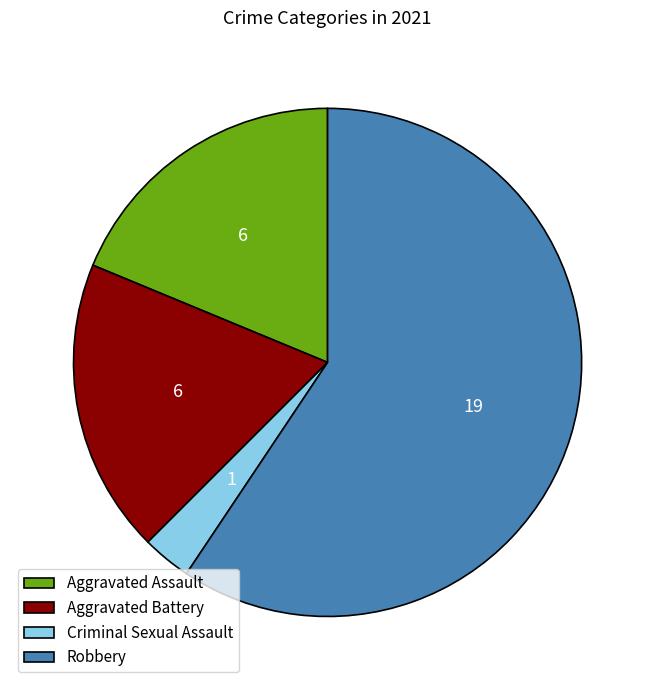

True or false: Aggravated Battery accounts for 31% of the total.

False